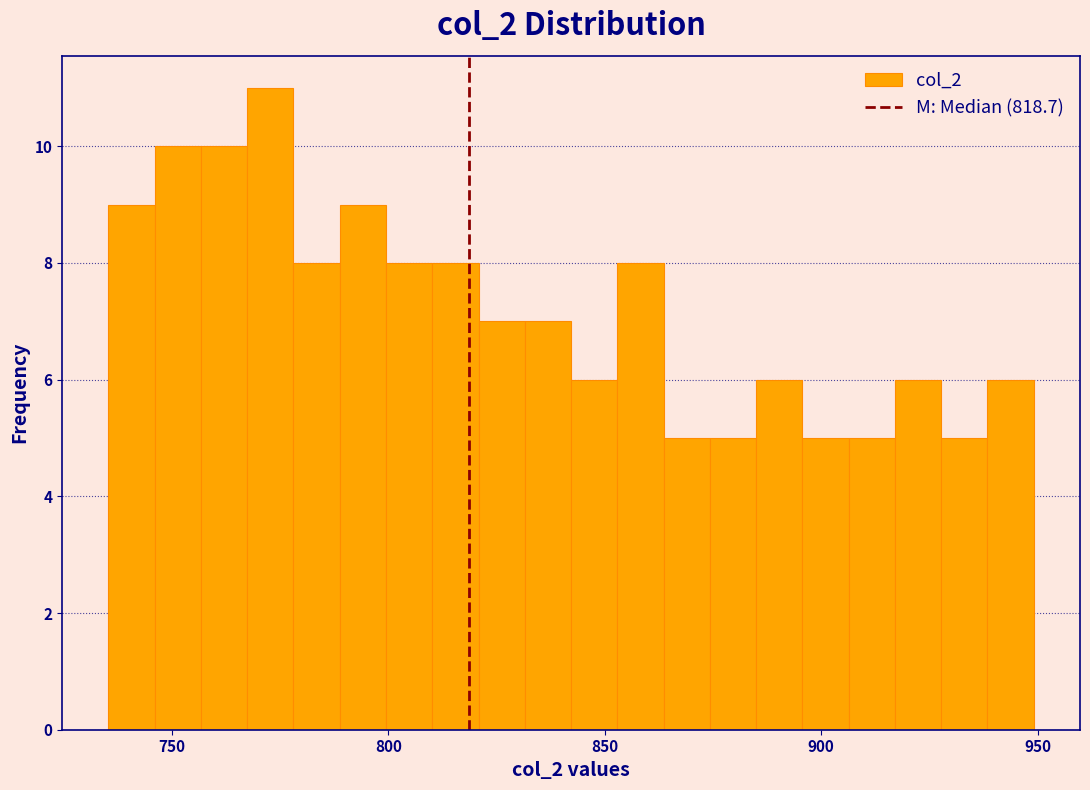

Read against the x-axis, roughly where is the centre of the tallest bar?

775